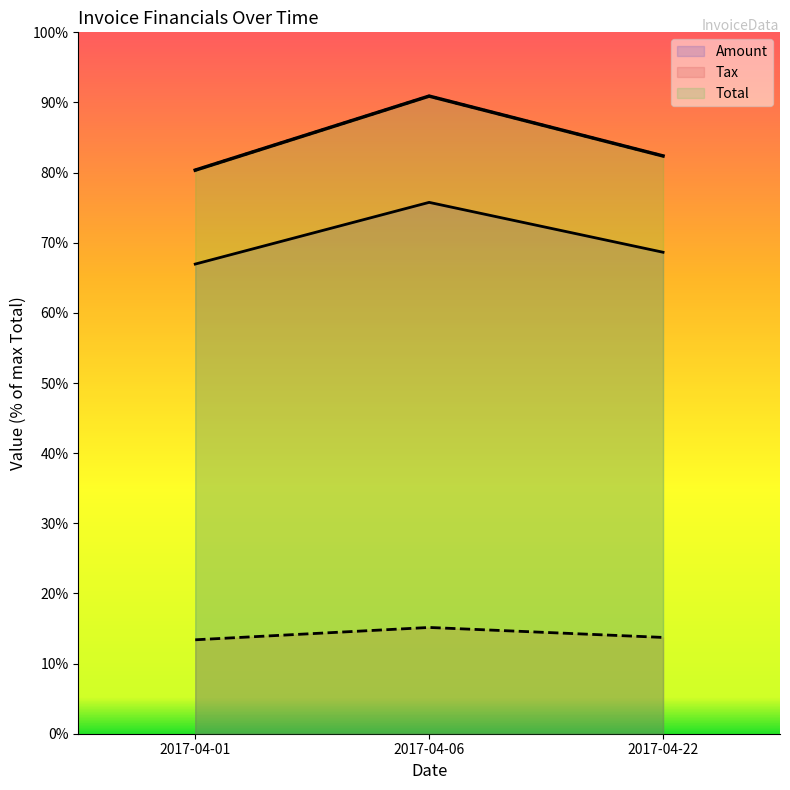

Which series has the largest total across all categories?

Total